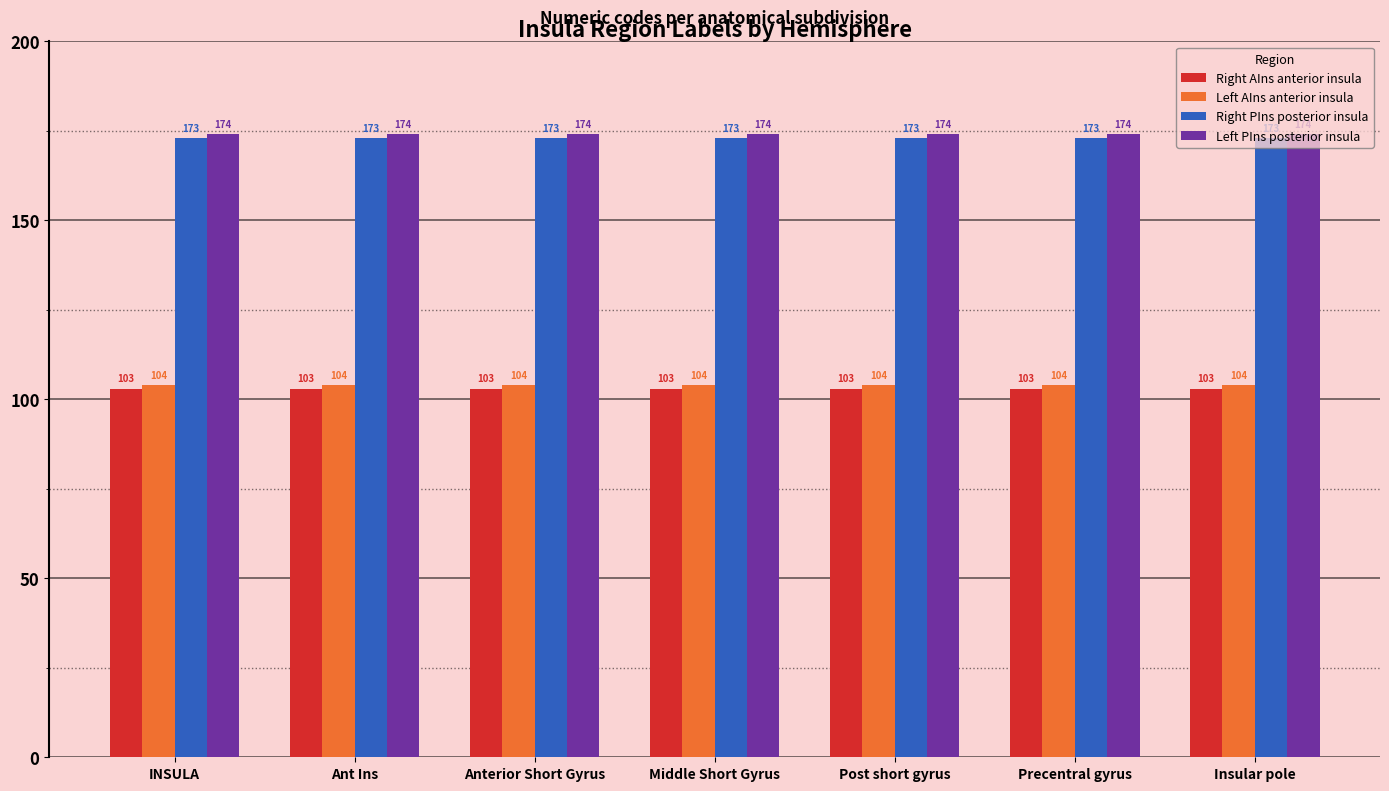

How many bars are there in each group?

4